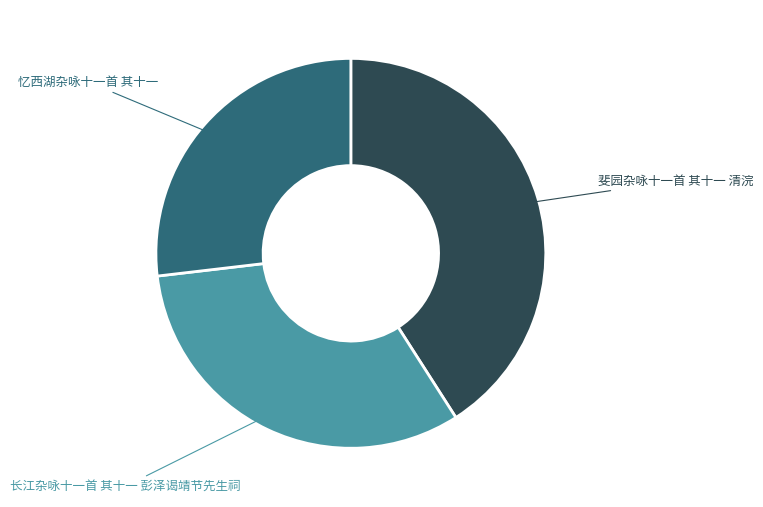

Which category has the smallest portion of the pie?

忆西湖杂咏十一首 其十一